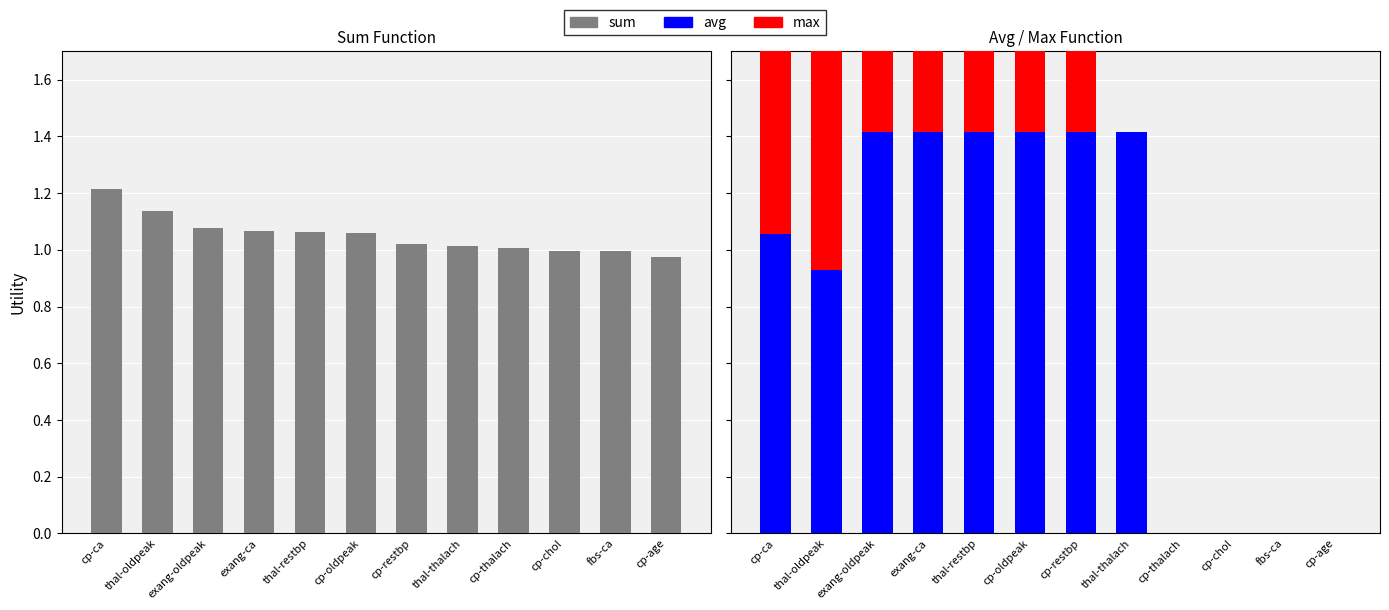

What position from the right is cp-age?

1